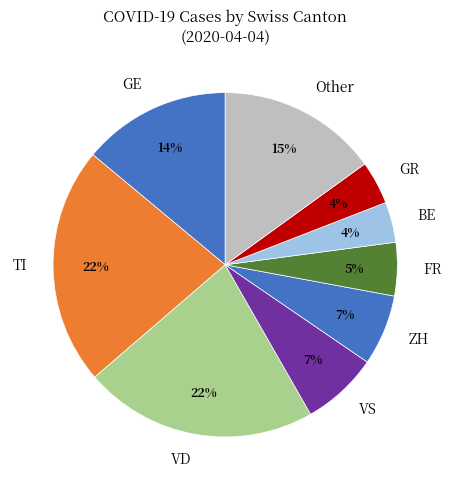

Do ZH and BE together represent more than half of the pie?

No